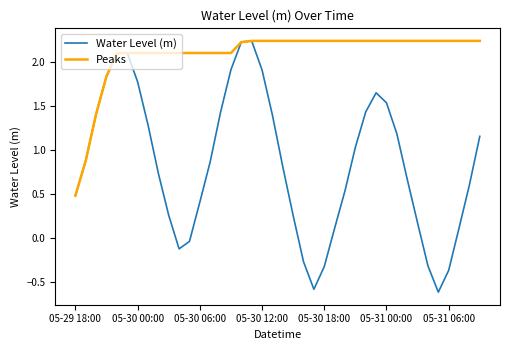

Which series has the largest total across all categories?

Peaks